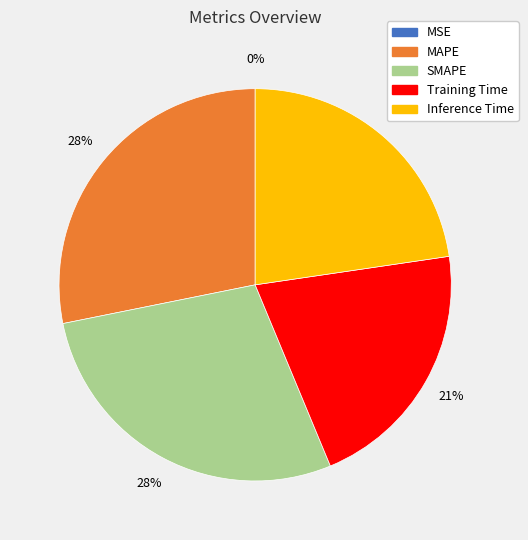

Does any single category account for the majority?

No